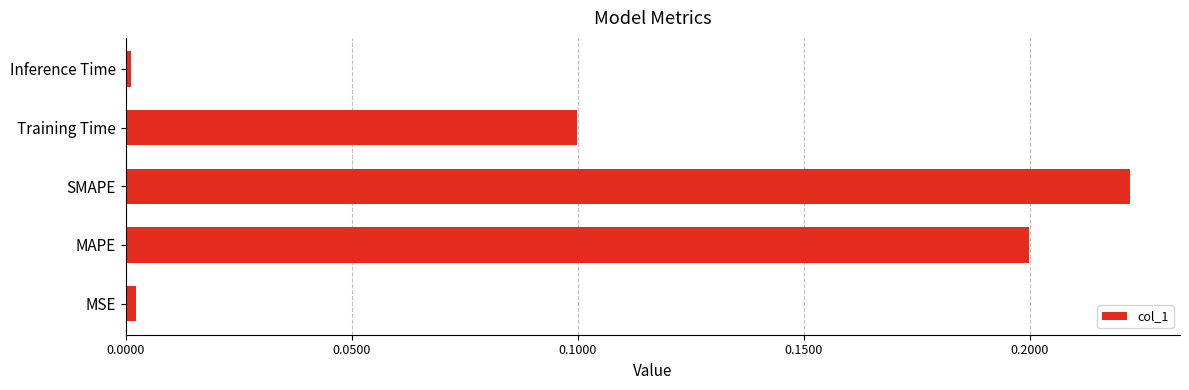

True or false: the data shows 0.2 at MAPE.

True